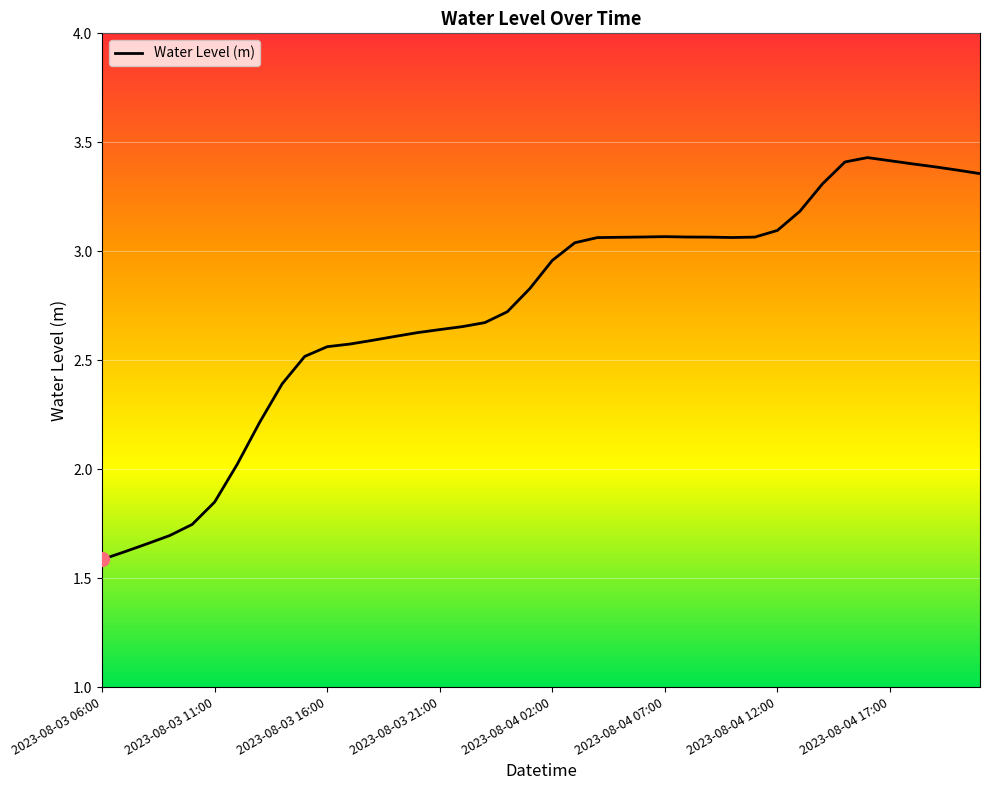

What is the smallest value displayed?

1.6